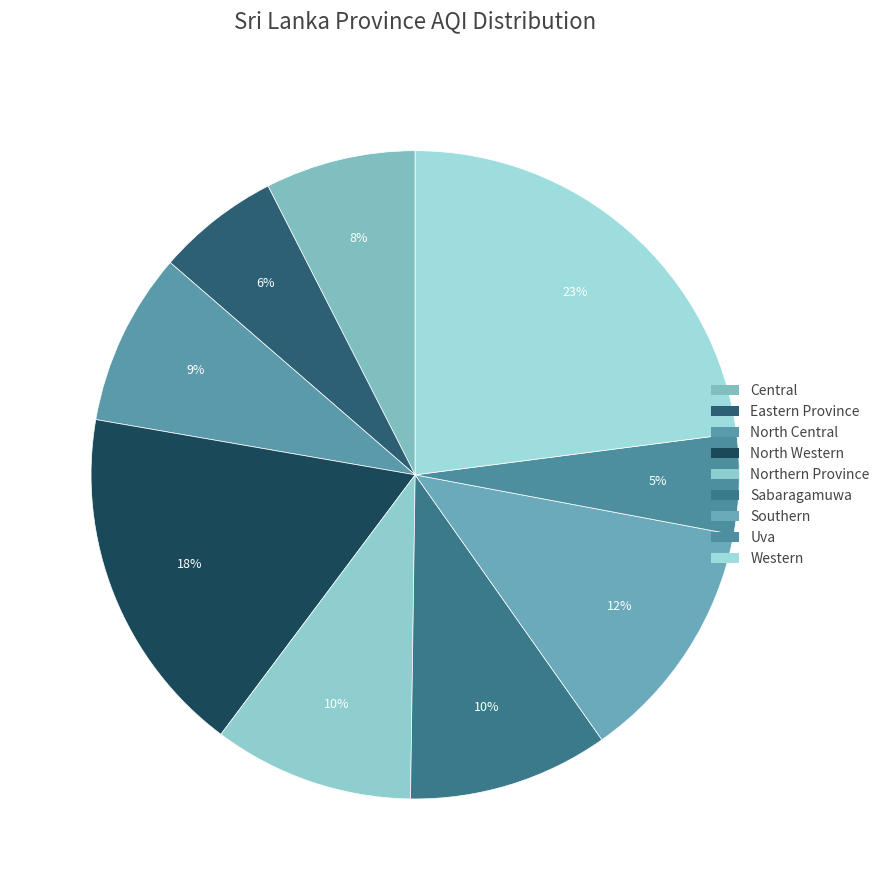

To the nearest percent, what is the difference between the largest and smallest slice percentages?

18%